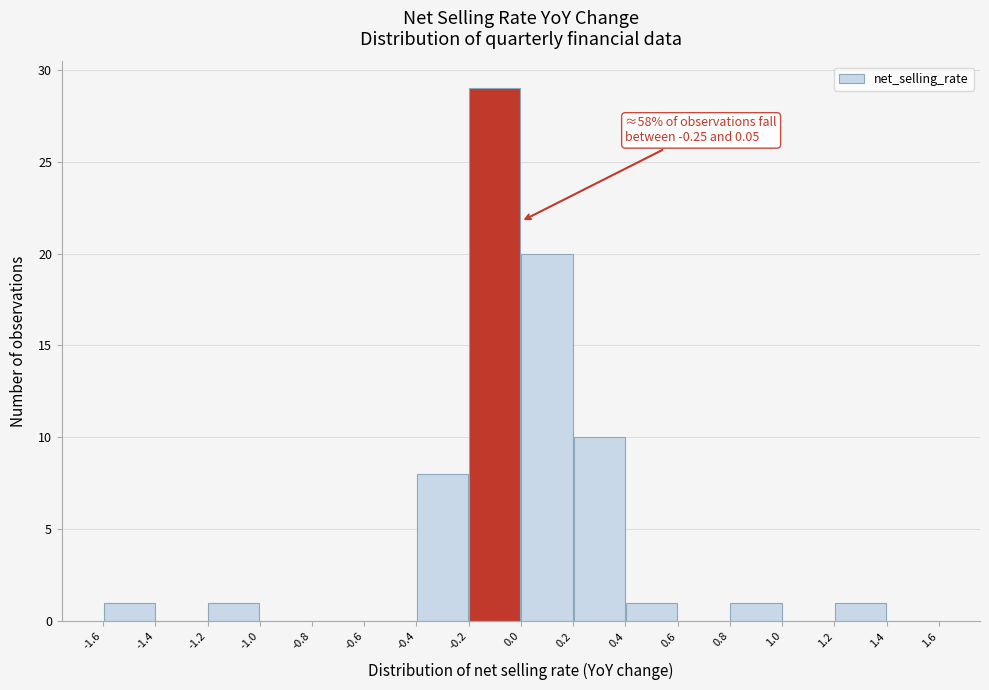

Over which range of the x-axis is the bar tallest?

-0.2 to 0.0